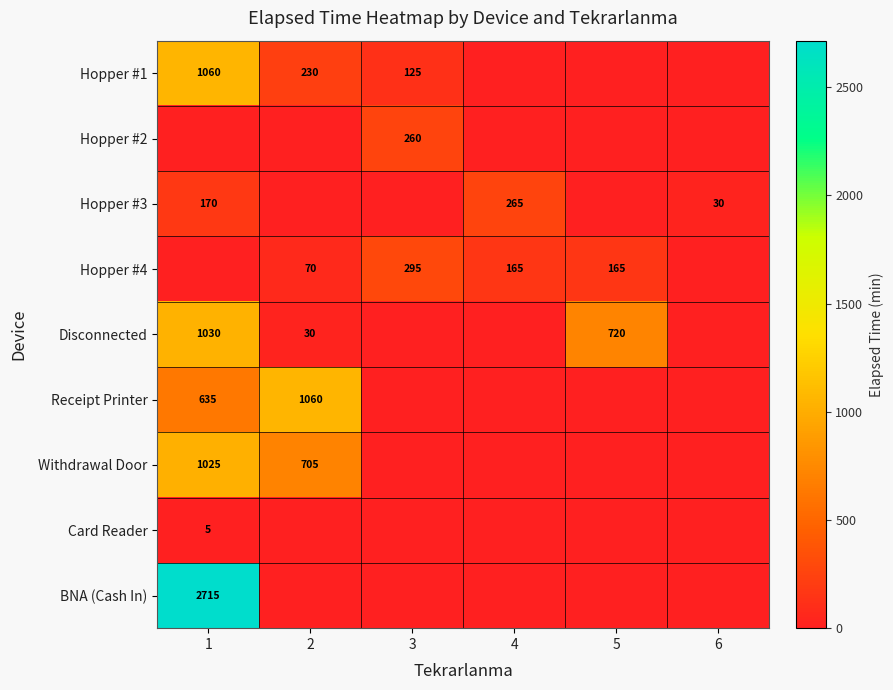

Is the value of Hopper #3 at 1 greater than the value of BNA (Cash In) at 1?

No